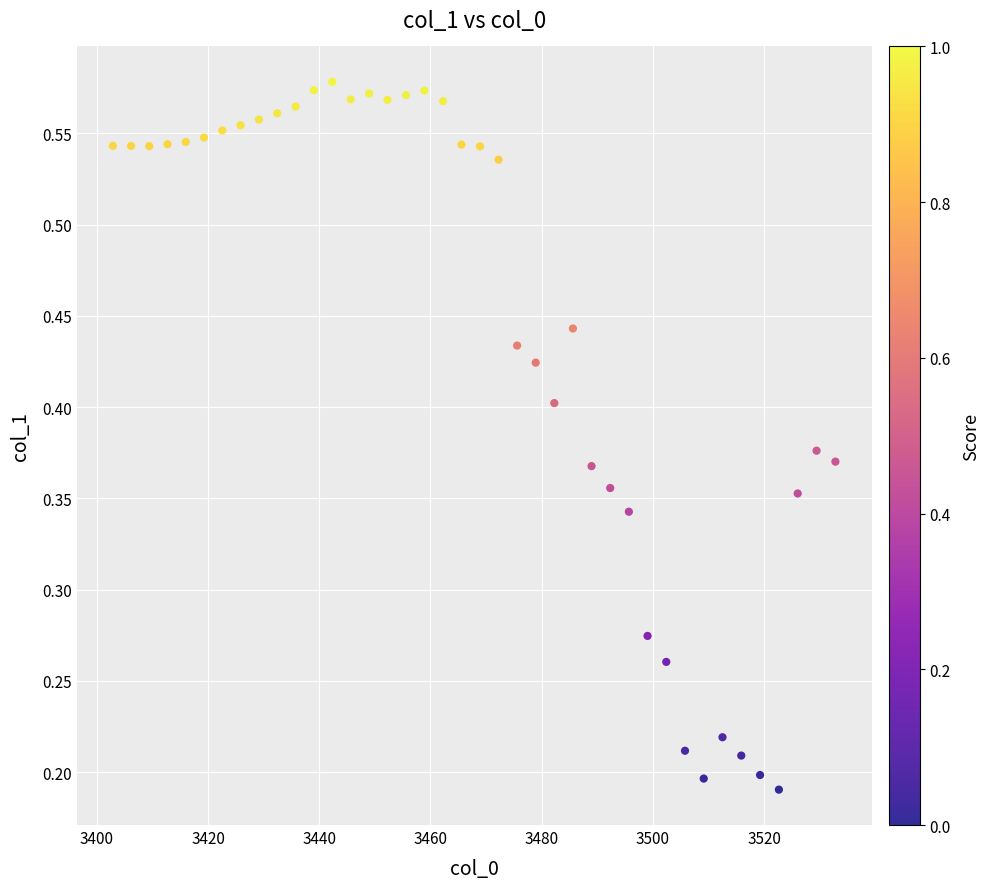

What is the range of X values (max minus min)?

129.9